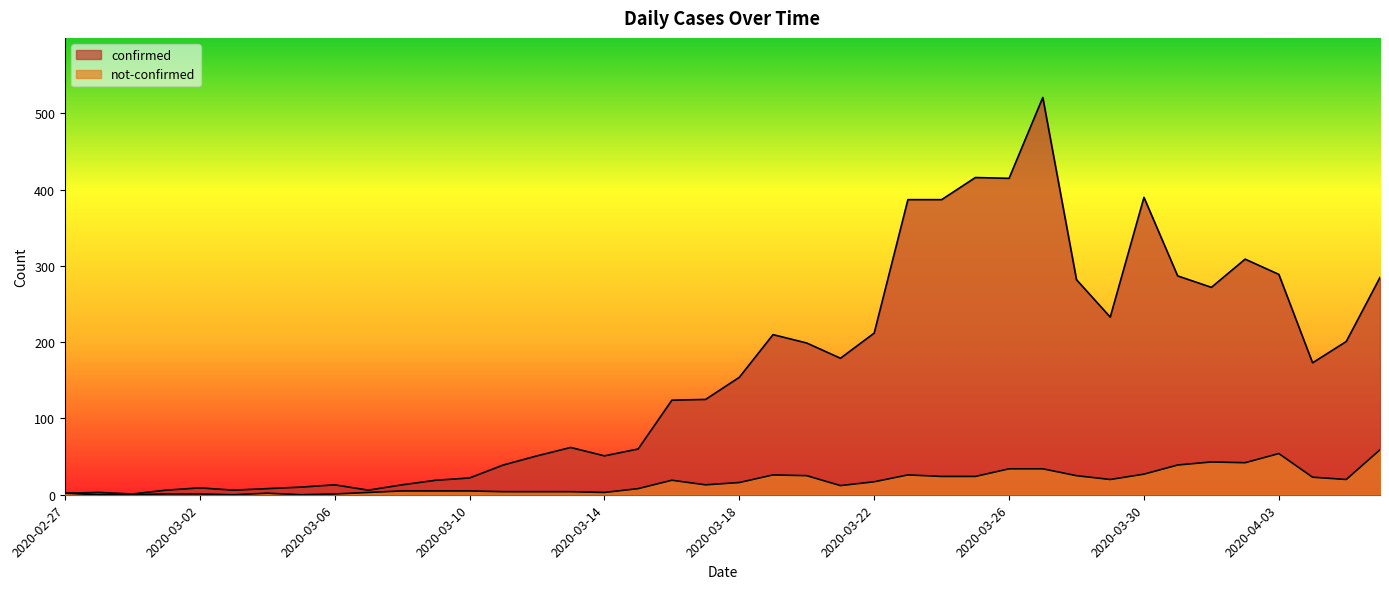

Reading left to right, extract all data points from this chart.

confirmed: 2	3	1	6	9	6	8	10	13	6	13	19	22	39	51	62	51	60	124	125	154	210	199	179	212	387	387	416	415	521	282	233	390	287	272	309	289	173	201	285
not-confirmed: 2	0	0	1	1	0	2	0	1	3	5	5	5	4	4	4	3	8	19	13	16	26	25	12	17	26	24	24	34	34	25	20	27	39	43	42	54	23	20	59